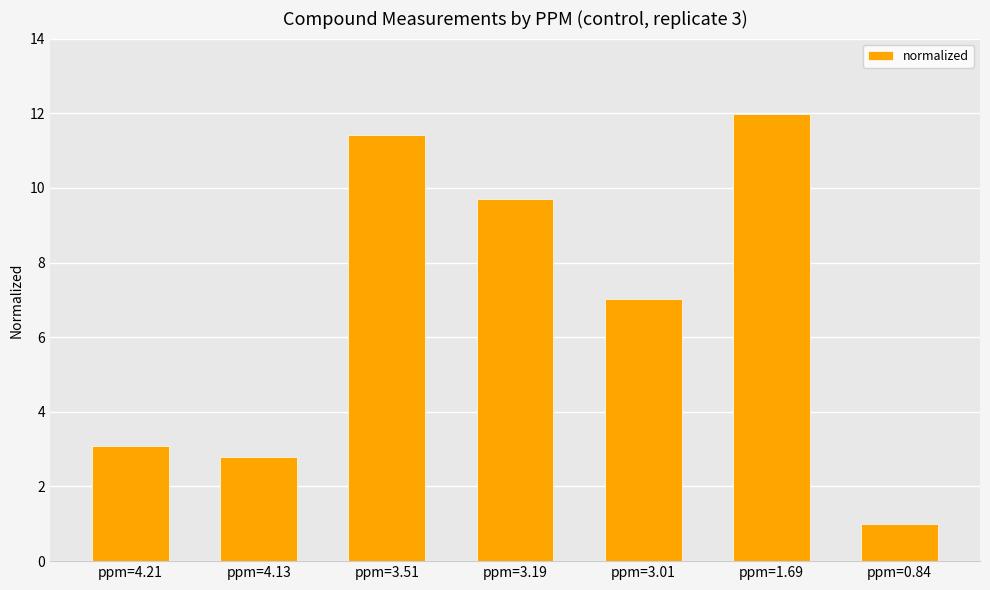

What is the sum of the values at ppm=4.13 and ppm=3.01?

9.8